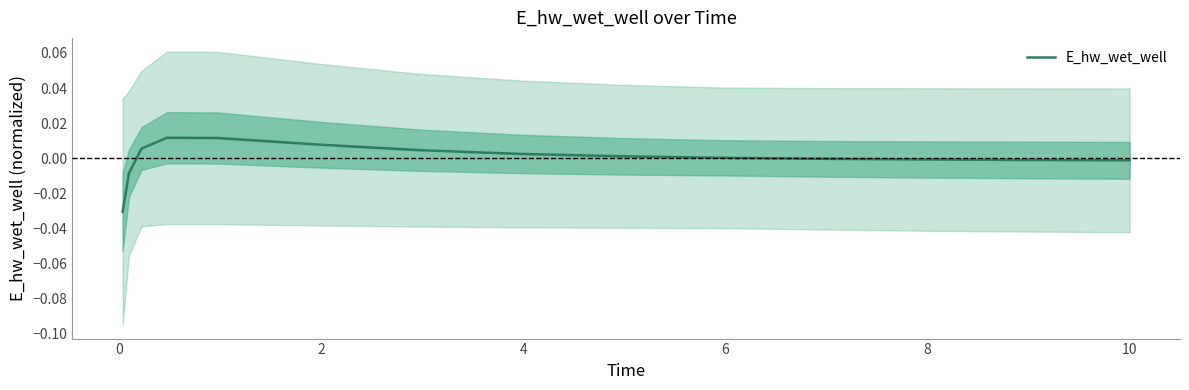

How many interior local peaks (higher than both neighbors) does the data have?

1